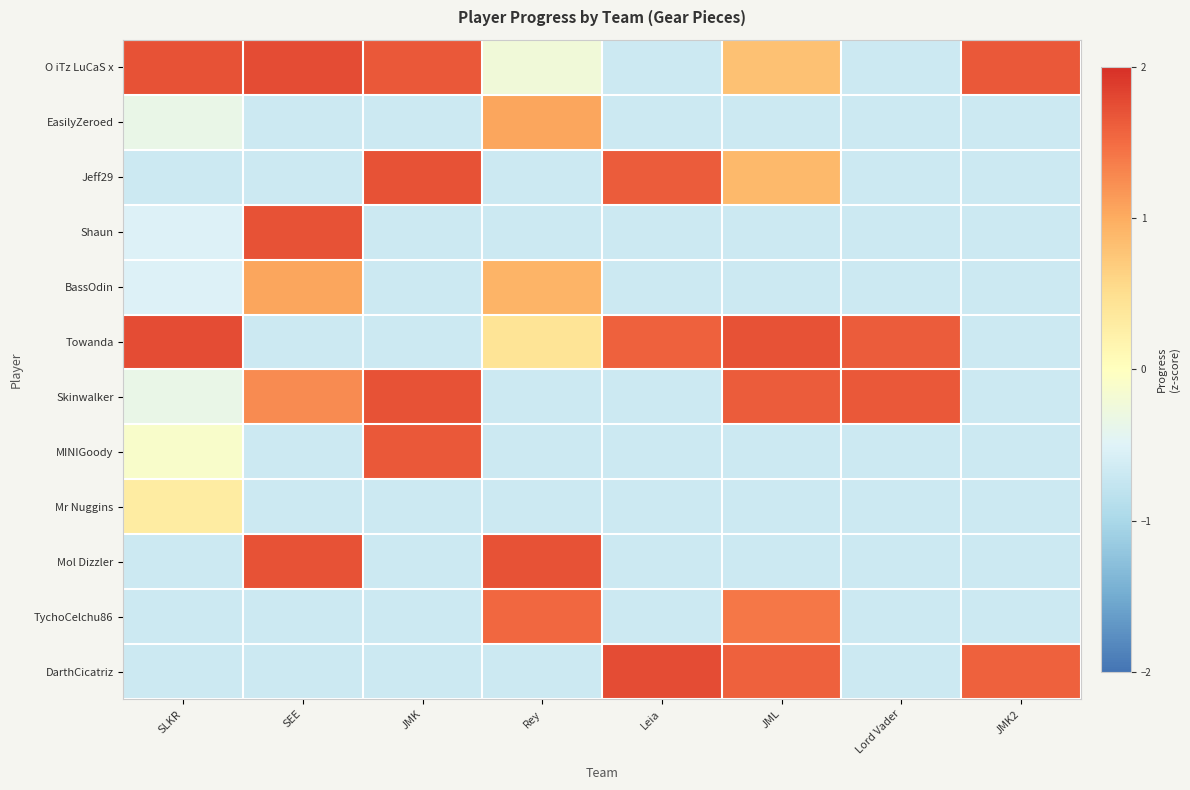

Count the number of data series in this chart.

12